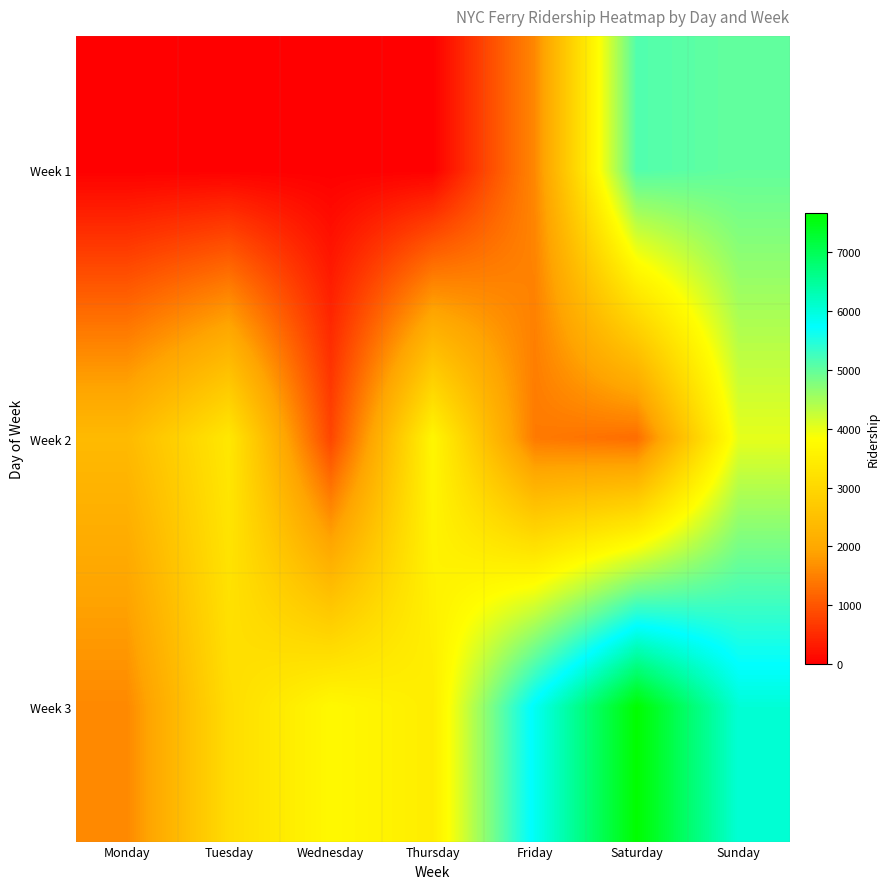

What is the sum of all Week 1 values?

11723